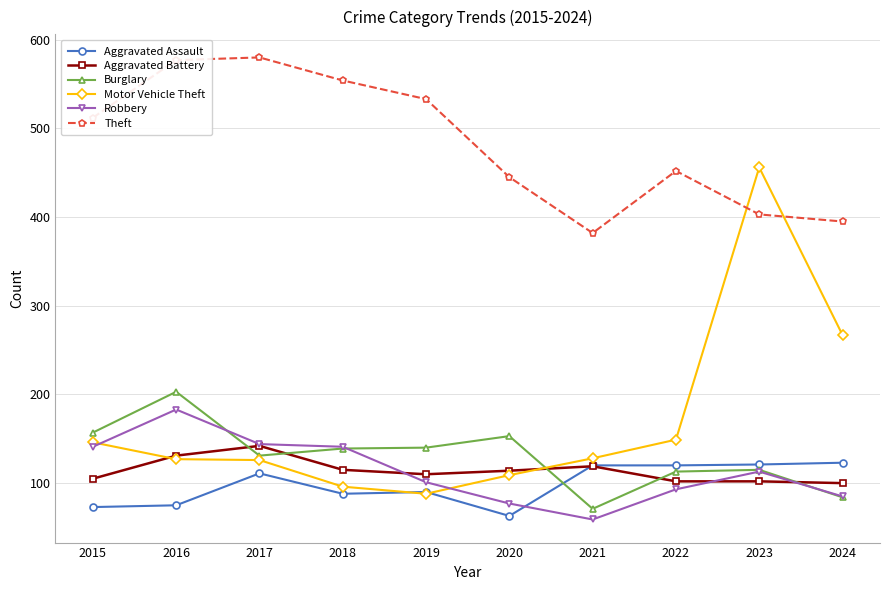

What is the lowest value of the Theft series?

382